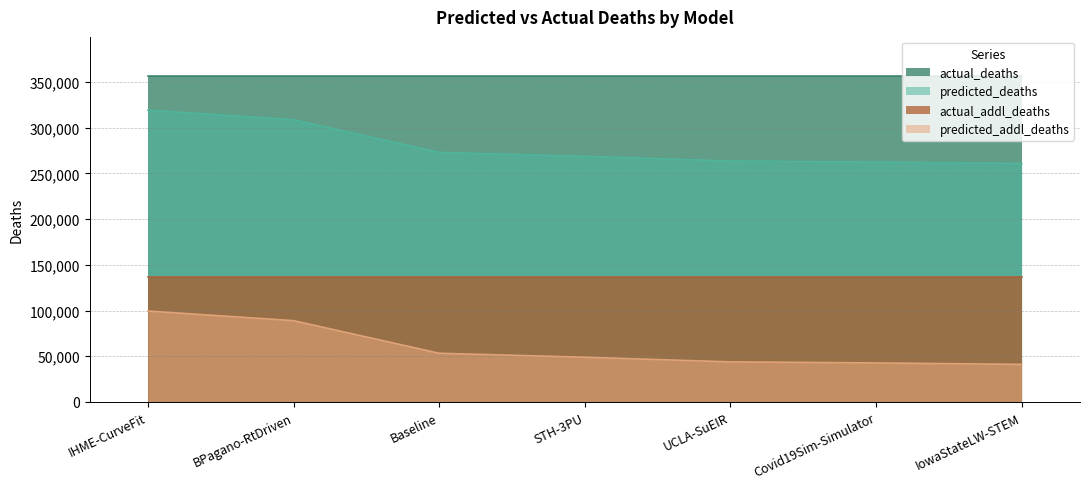

How many values in the predicted_deaths series are below 268588?

3